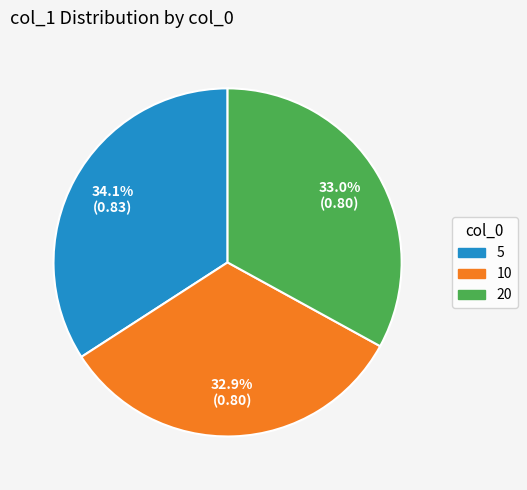

Does 5 account for over 50% of the chart?

No